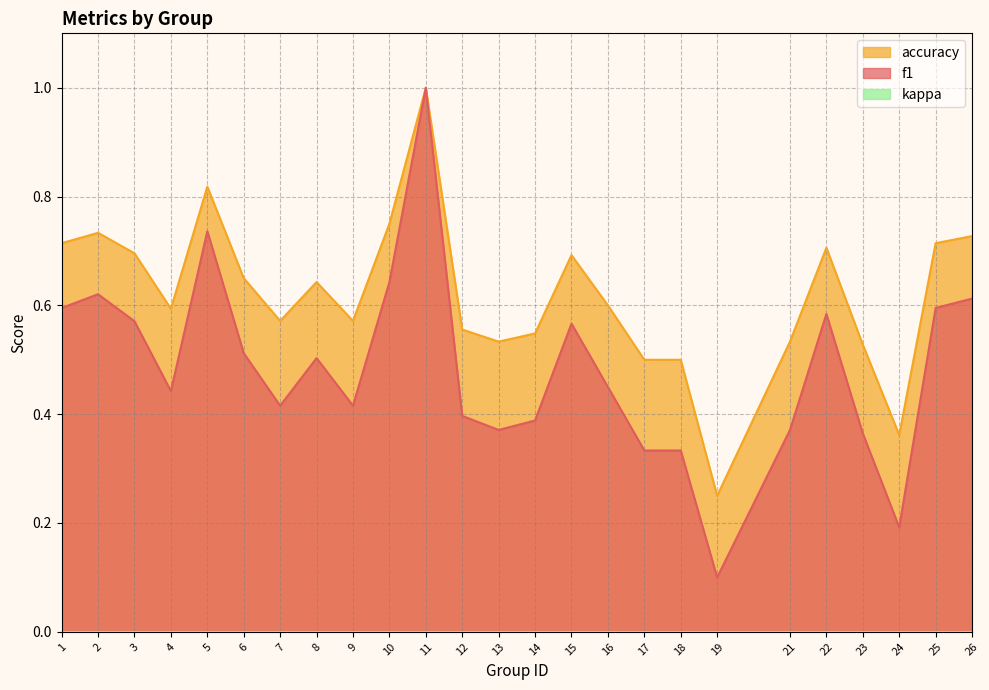

Count the f1 values in the range 0 to 1.

25